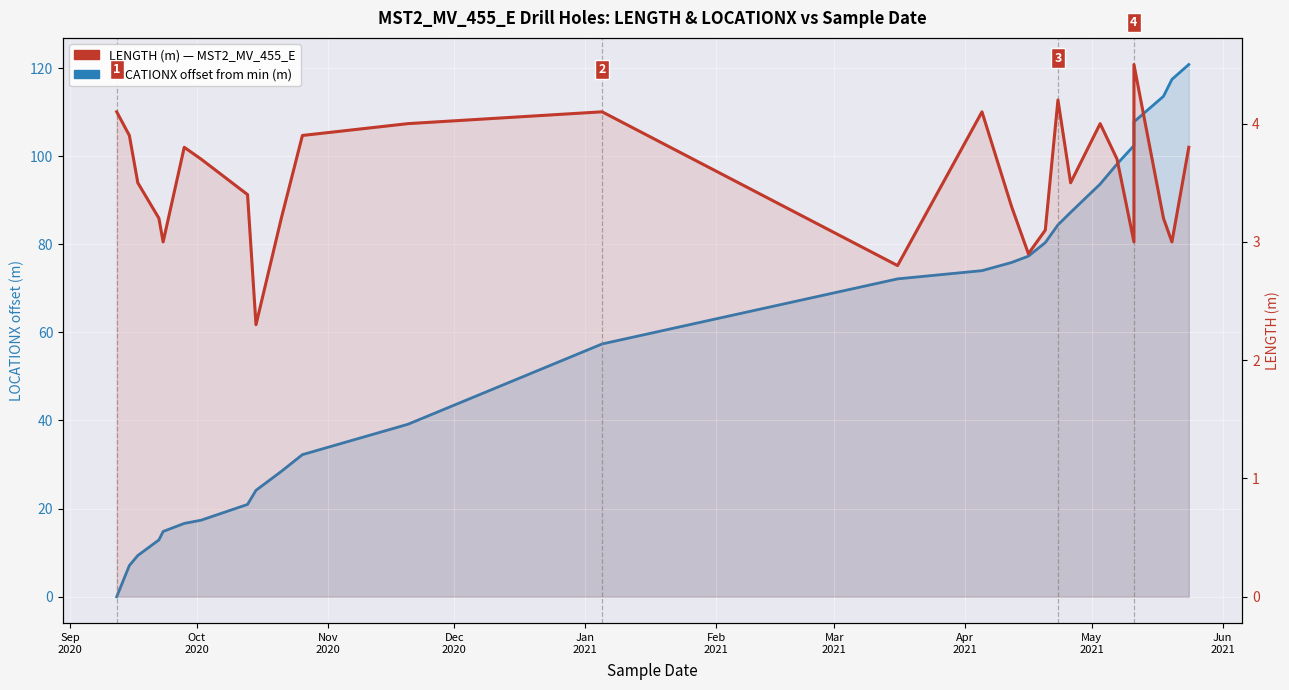

What is the maximum value shown in the chart?

120.8